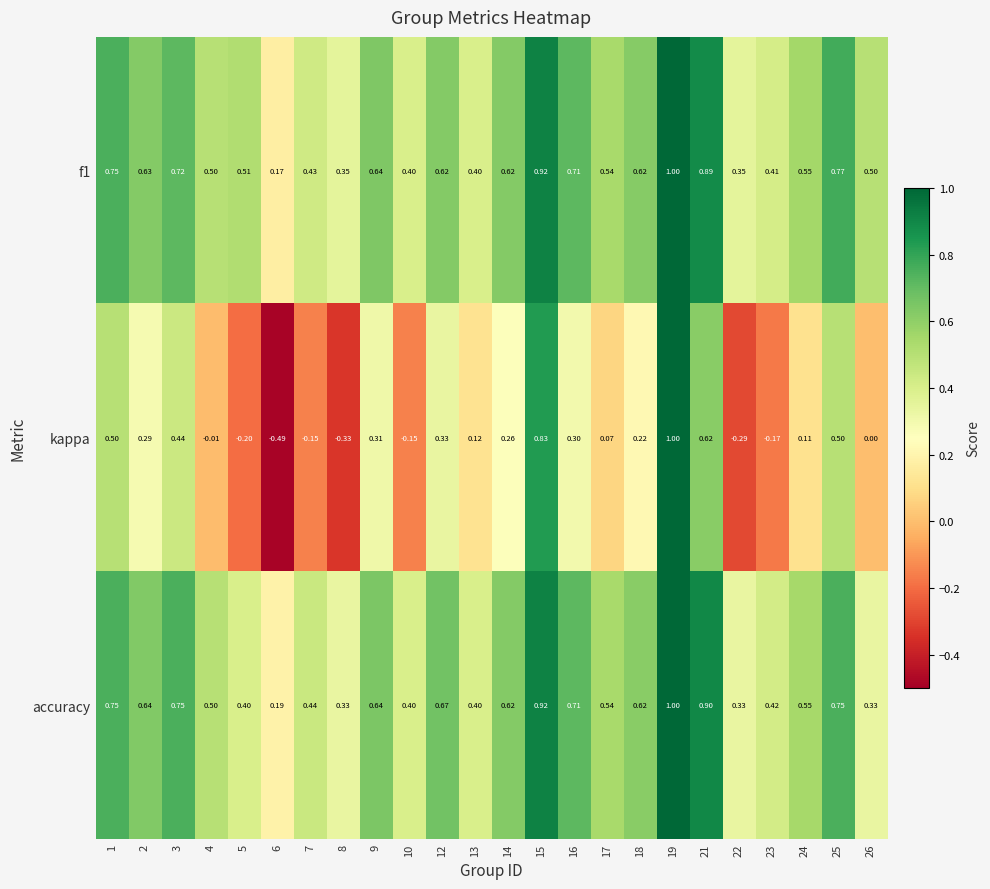

Between 5 and 19, which series saw the biggest shift?

kappa